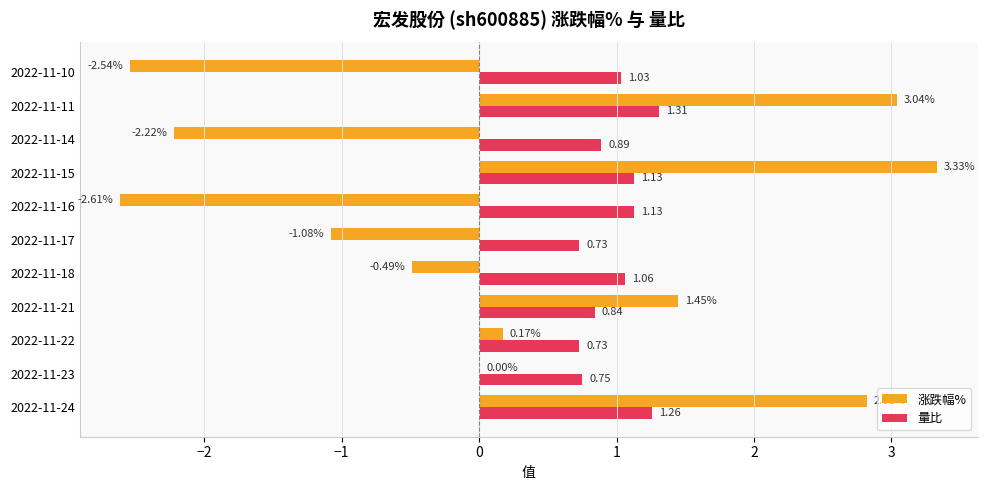

Between 2022-11-24 and 2022-11-22, which series saw the biggest shift?

涨跌幅%